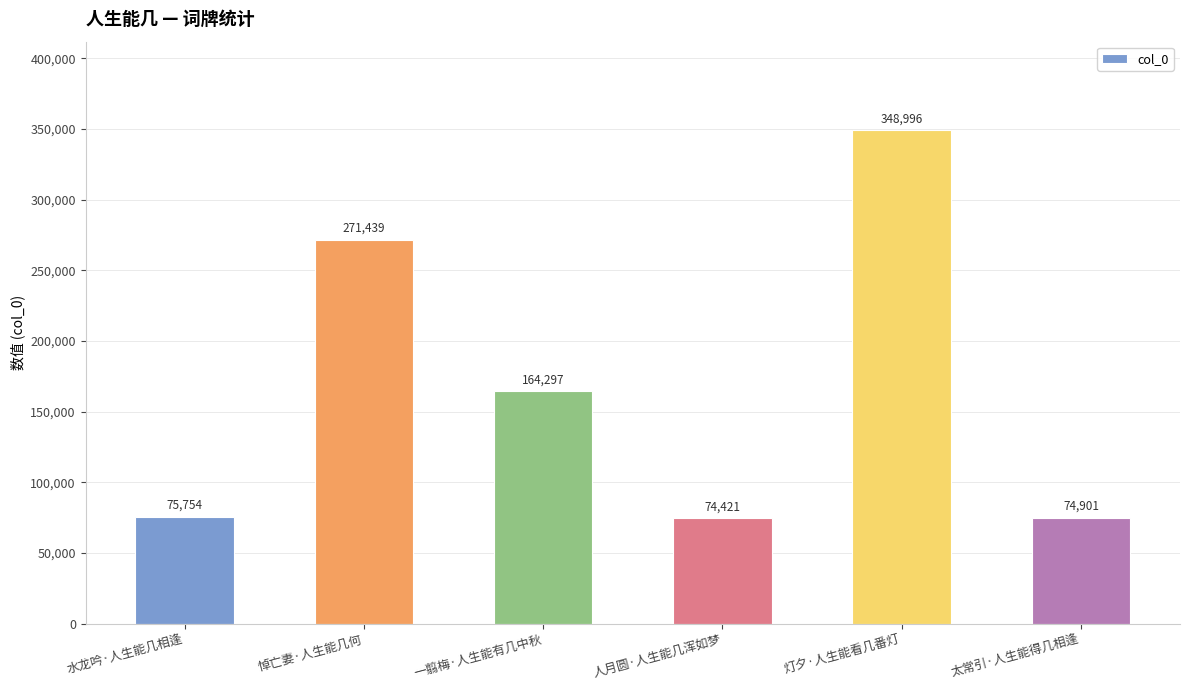

Which has a higher value, 水龙吟·人生能几相逢 or 灯夕·人生能看几番灯?

灯夕·人生能看几番灯